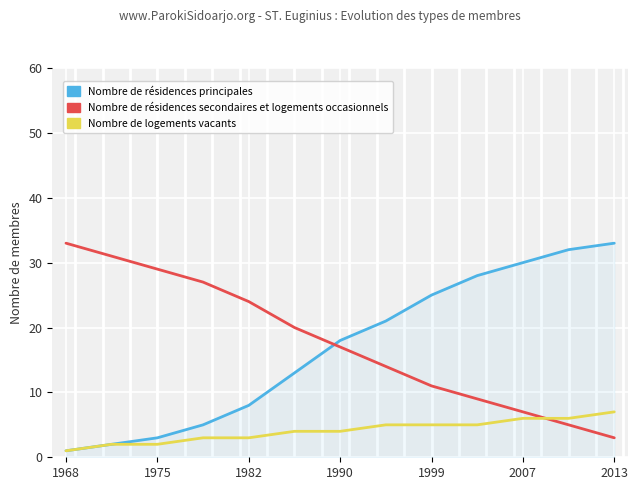

What is the average value of the Nombre de résidences secondaires et logements occasionnels series?

18